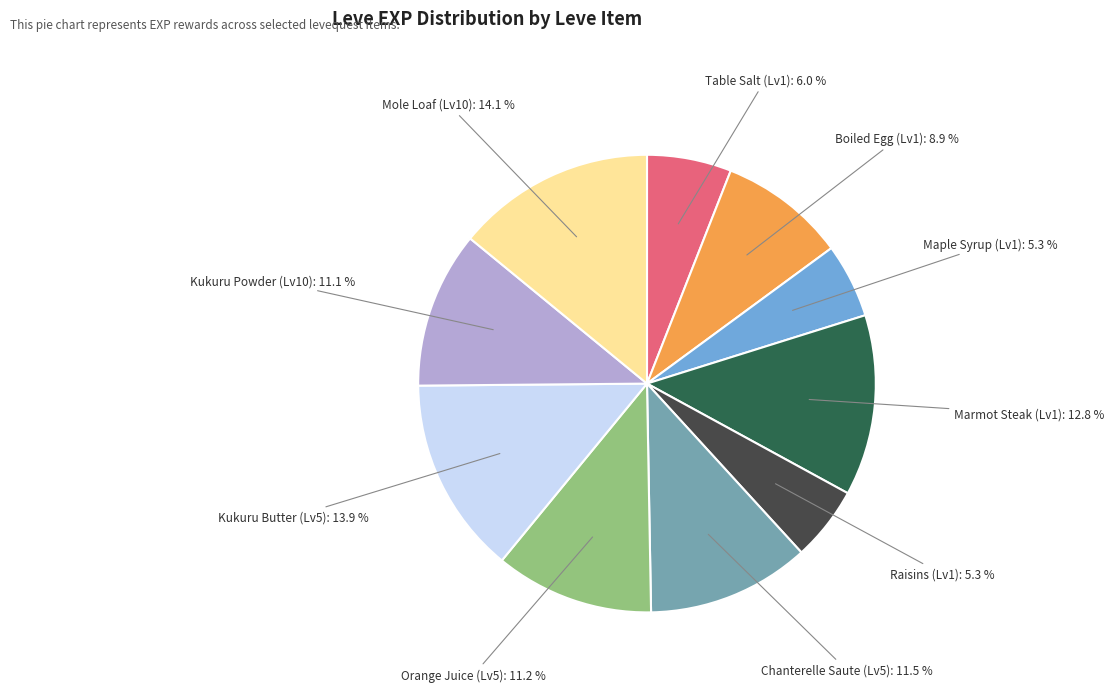

Is there any slice that represents more than half of the pie?

No